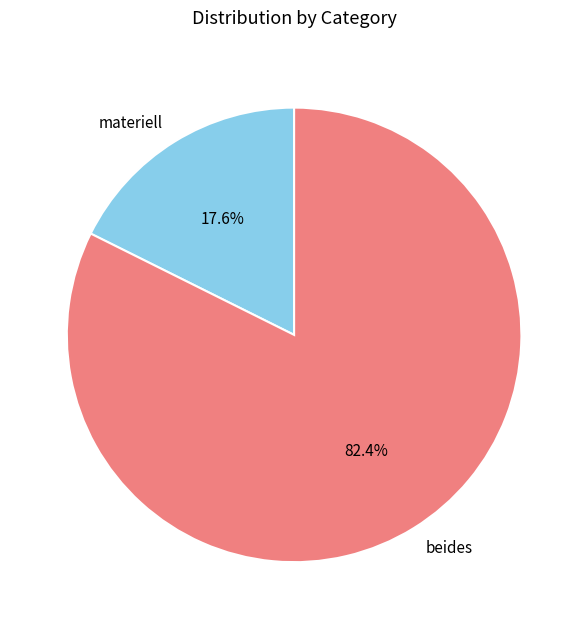

To the nearest percent, what percentage of the pie is beides?

82%